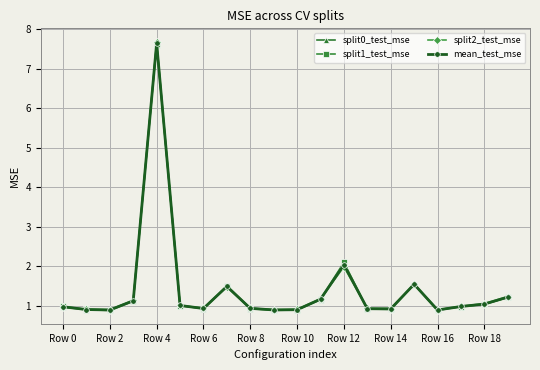

What is the maximum value shown in the chart?

7.7